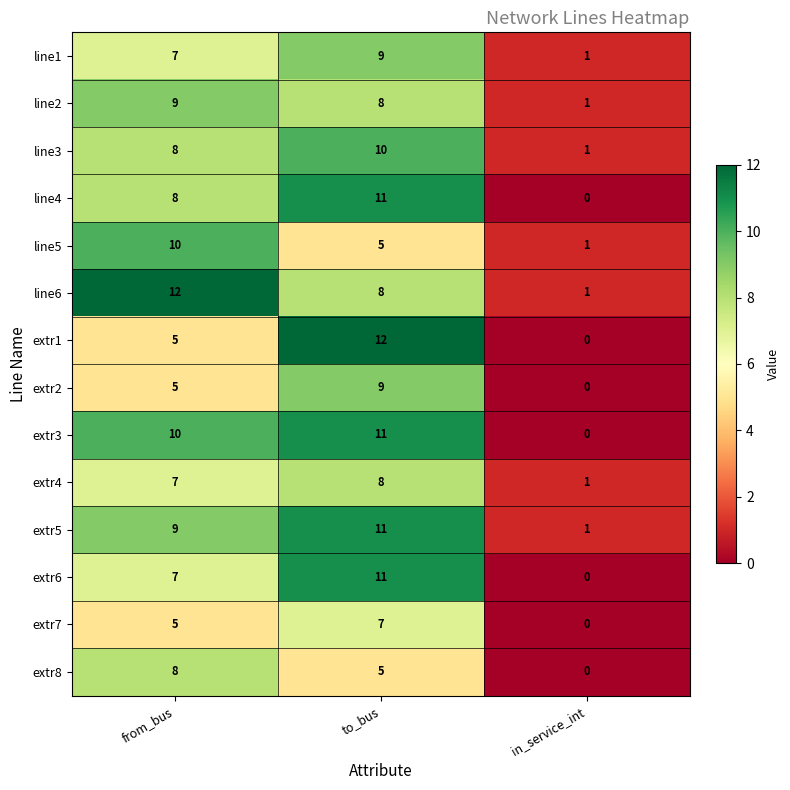

Which series has the widest spread of values?

extr1